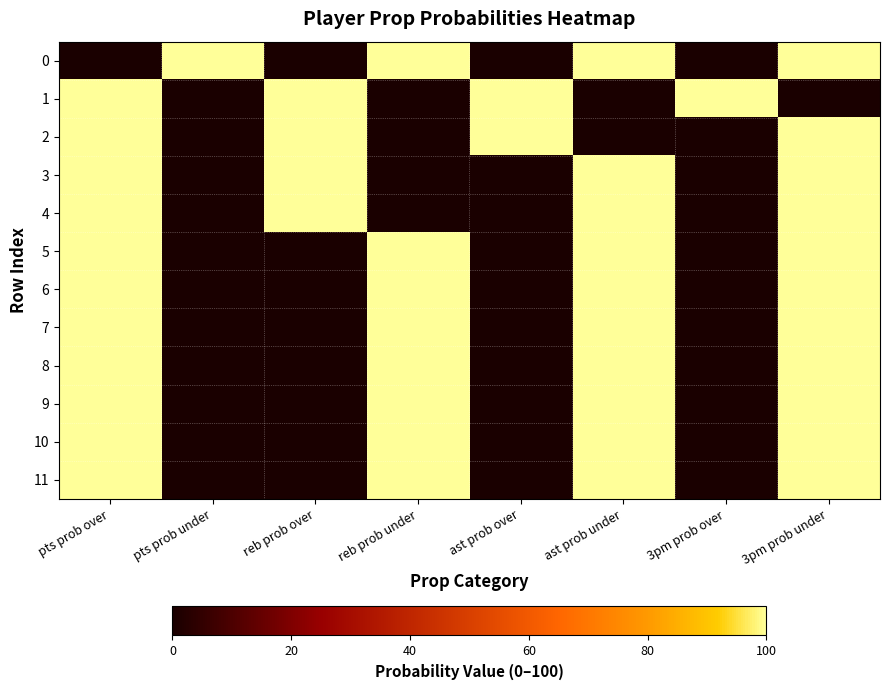

What is the difference between the highest and lowest values at 3pm prob under?

100